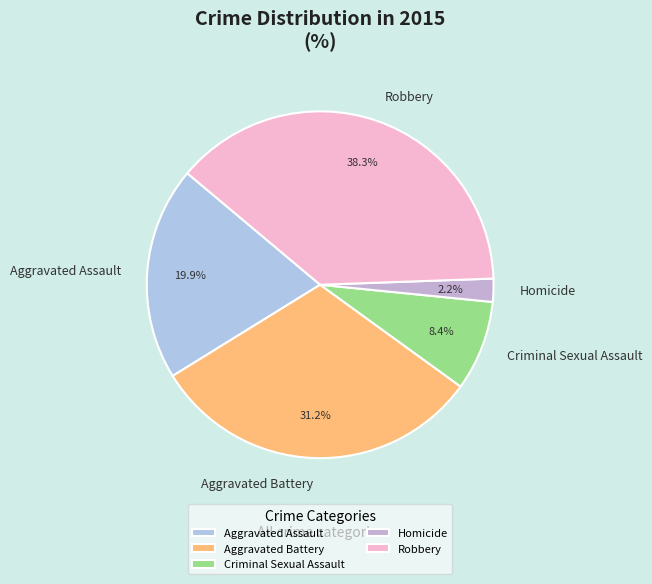

Combined, what portion of the pie is Homicide and Robbery?

40.5%